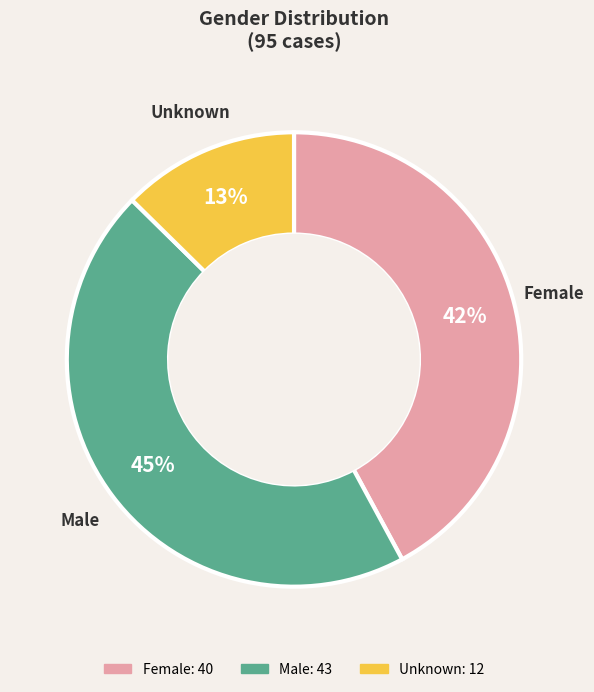

Is there any slice that represents more than half of the pie?

No